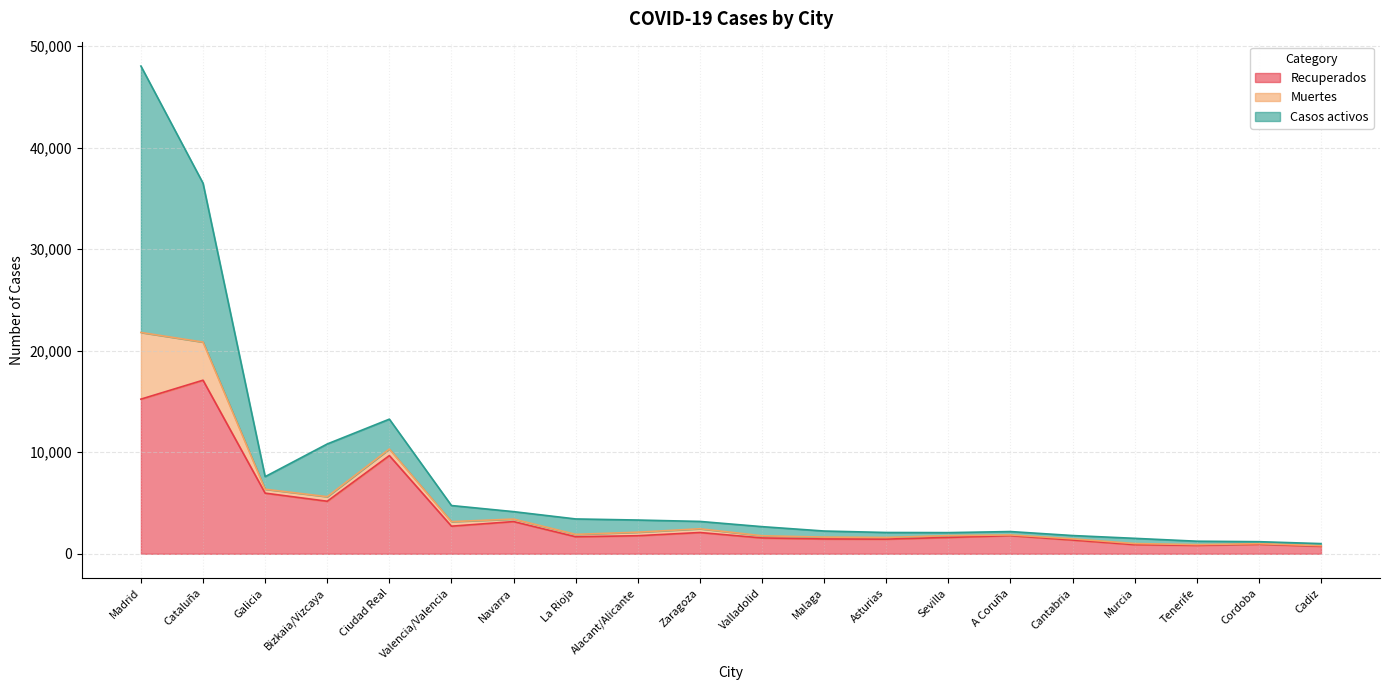

How many data points does each series have?

20